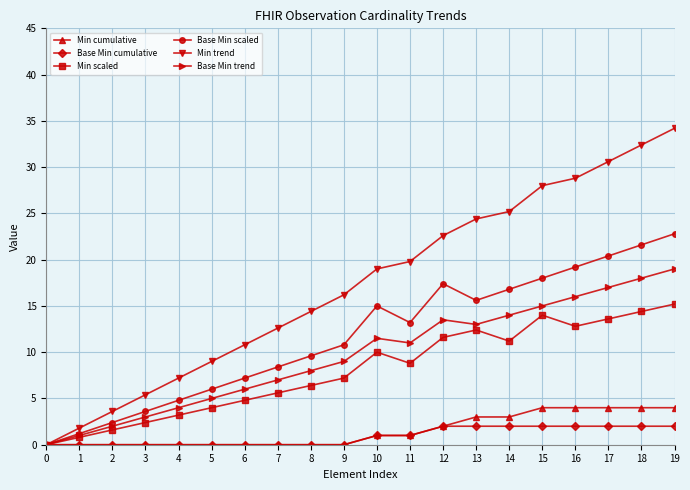

Reading left to right, list all the values displayed in this chart.

Min cumulative: 0=0.0	1=0.0	2=0.0	3=0.0	4=0.0	5=0.0	6=0.0	7=0.0	8=0.0	9=0.0	10=1.0	11=1.0	12=2.0	13=3.0	14=3.0	15=4.0	16=4.0	17=4.0	18=4.0	19=4.0
Base Min cumulative: 0=0.0	1=0.0	2=0.0	3=0.0	4=0.0	5=0.0	6=0.0	7=0.0	8=0.0	9=0.0	10=1.0	11=1.0	12=2.0	13=2.0	14=2.0	15=2.0	16=2.0	17=2.0	18=2.0	19=2.0
Min scaled: 0=0.0	1=0.8	2=1.6	3=2.4	4=3.2	5=4.0	6=4.8	7=5.6	8=6.4	9=7.2	10=10.0	11=8.8	12=11.6	13=12.4	14=11.2	15=14.0	16=12.8	17=13.6	18=14.4	19=15.2
Base Min scaled: 0=0.0	1=1.2	2=2.4	3=3.6	4=4.8	5=6.0	6=7.2	7=8.4	8=9.6	9=10.8	10=15.0	11=13.2	12=17.4	13=15.6	14=16.8	15=18.0	16=19.2	17=20.4	18=21.6	19=22.8
Min trend: 0=0.0	1=1.8	2=3.6	3=5.4	4=7.2	5=9.0	6=10.8	7=12.6	8=14.4	9=16.2	10=19.0	11=19.8	12=22.6	13=24.4	14=25.2	15=28.0	16=28.8	17=30.6	18=32.4	19=34.2
Base Min trend: 0=0.0	1=1.0	2=2.0	3=3.0	4=4.0	5=5.0	6=6.0	7=7.0	8=8.0	9=9.0	10=11.5	11=11.0	12=13.5	13=13.0	14=14.0	15=15.0	16=16.0	17=17.0	18=18.0	19=19.0